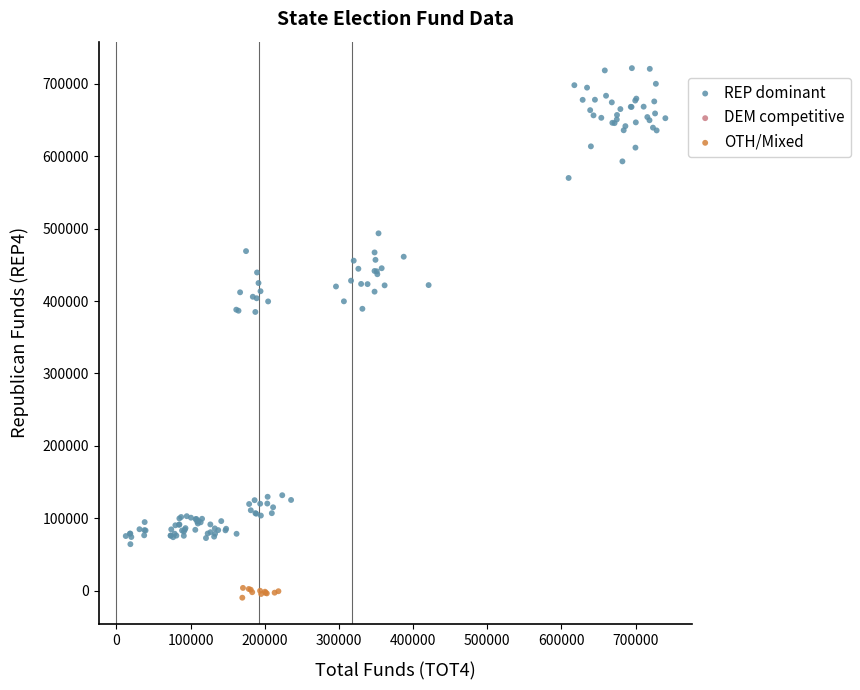

Which series reaches the minimum Y coordinate?

OTH/Mixed